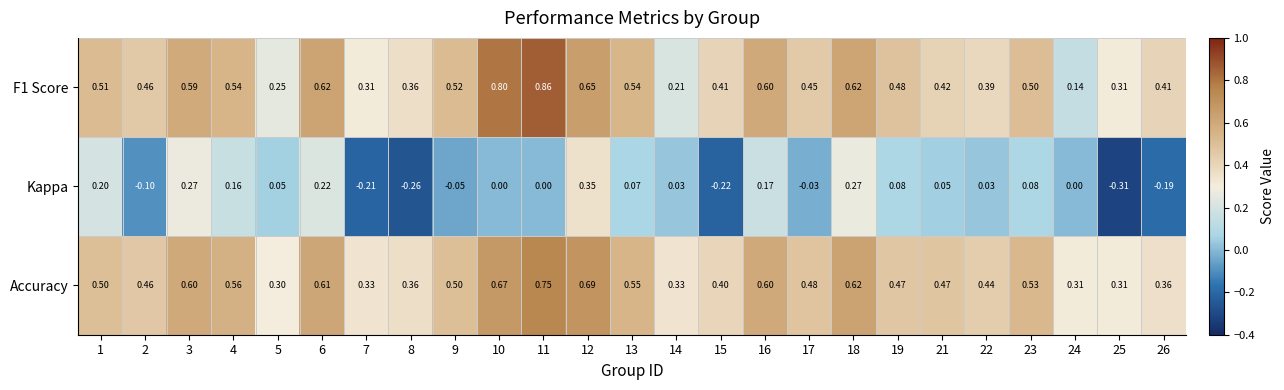

How many data points does each series have?

25